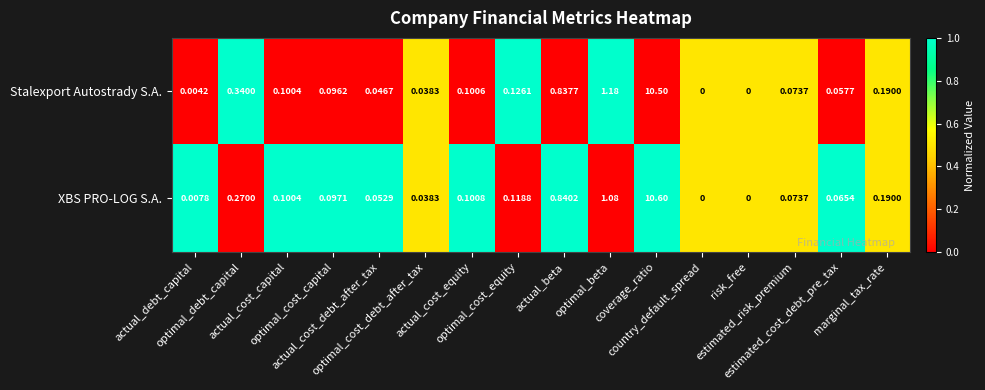

List the series in order of their overall mean, lowest first.

XBS PRO-LOG S.A., Stalexport Autostrady S.A.